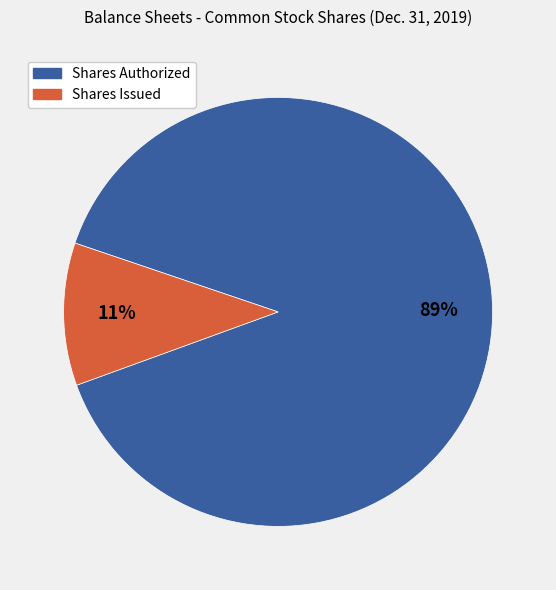

Rank the categories by value from lowest to highest.

Shares Issued, Shares Authorized